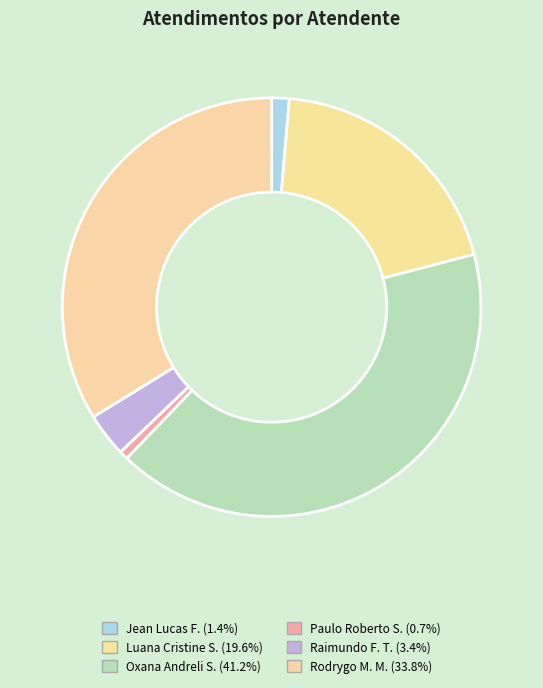

Count the number of slices in the pie.

6